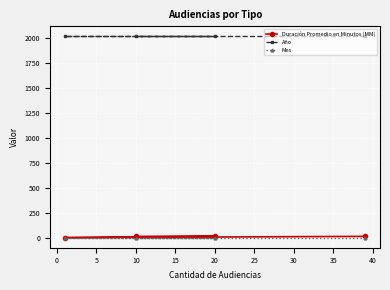

Which series has the largest range (max minus min)?

Duración Promedio en Minutos (MM)